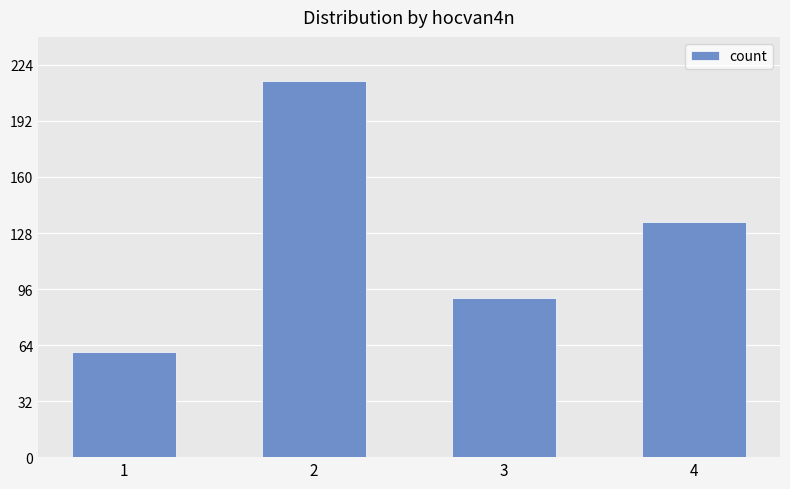

Reading left to right, transcribe all the data shown in this chart.

1=60	2=215	3=91	4=134